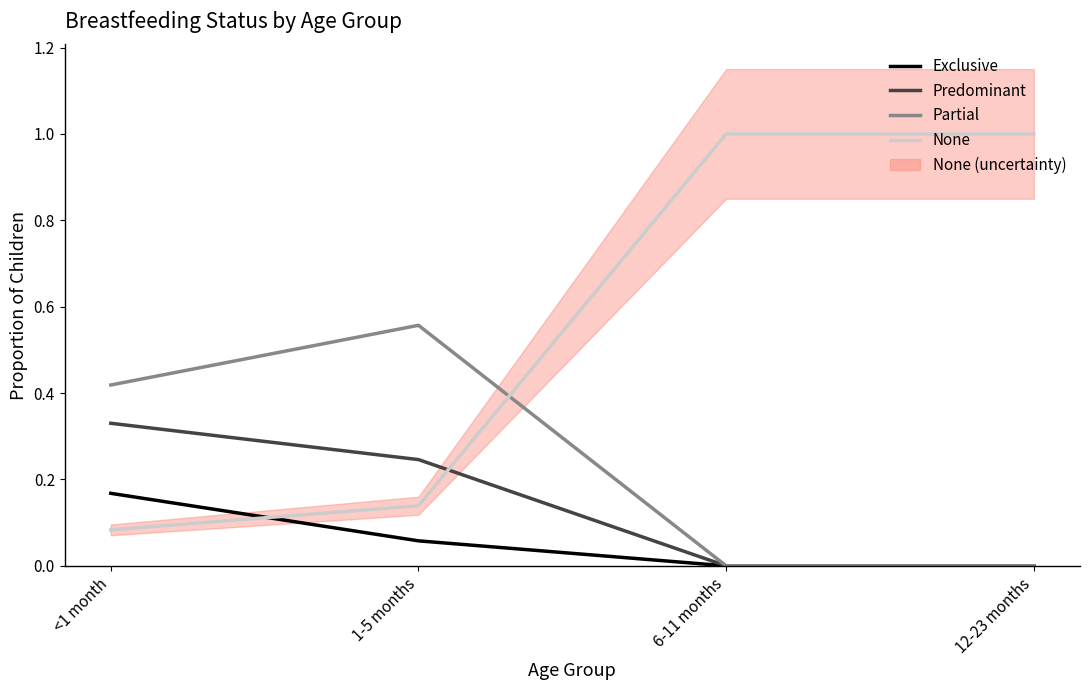

Does the chart have visible grid lines?

No